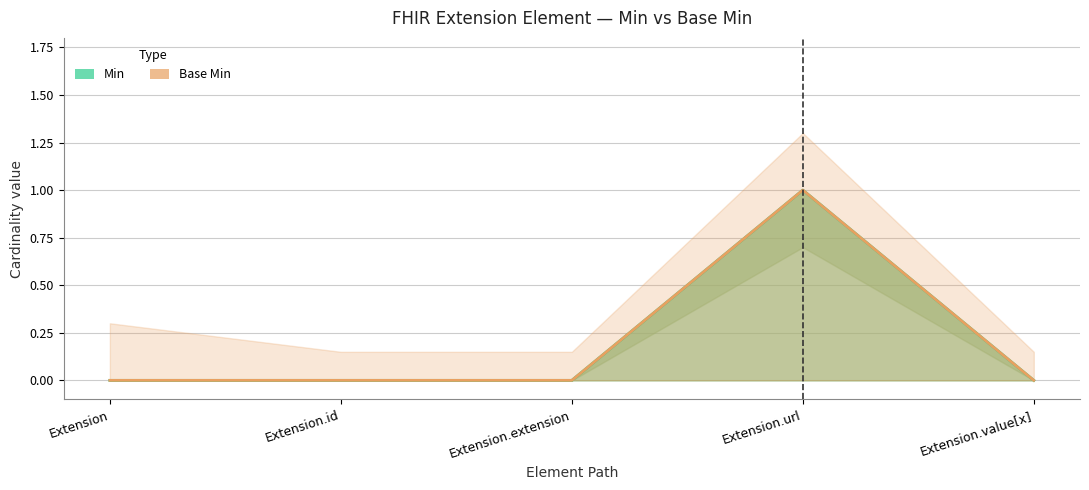

Which series has the largest total across all categories?

Min